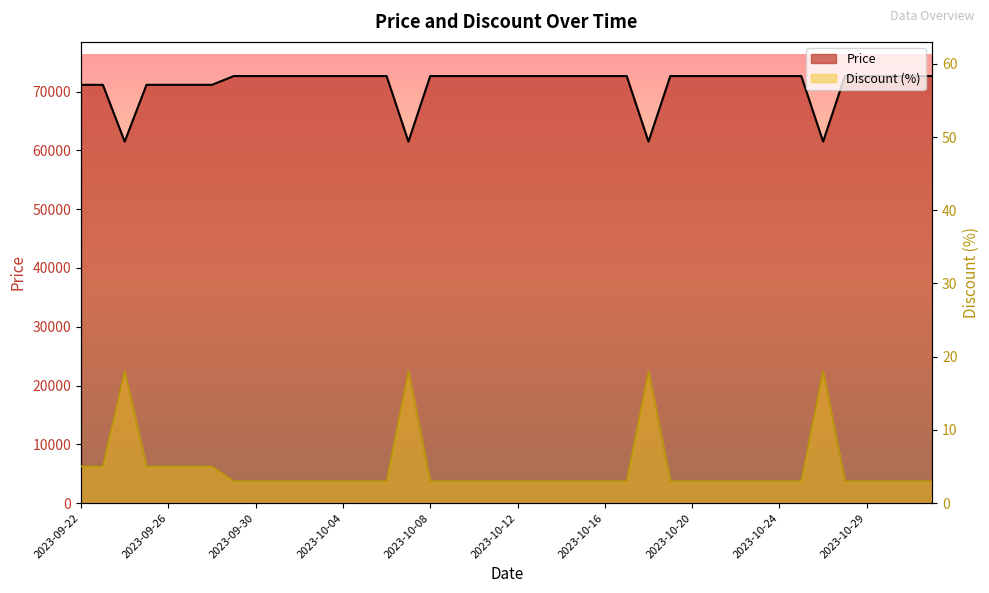

What is the sum of all Price values?

2852460